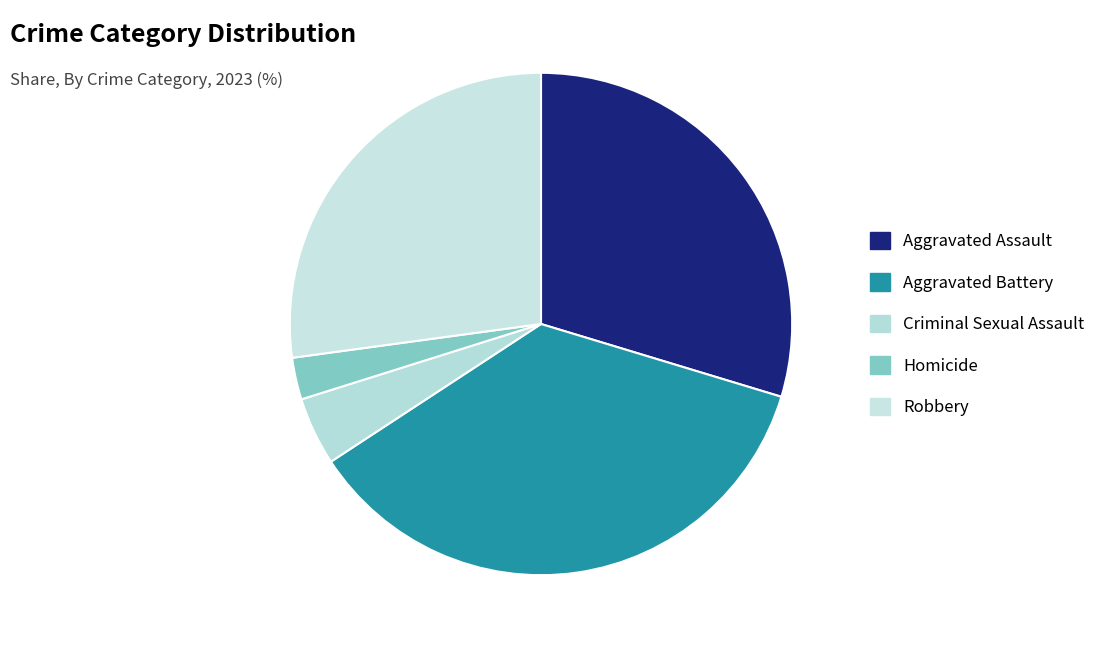

To the nearest percent, what percentage of the pie is Aggravated Assault?

30%